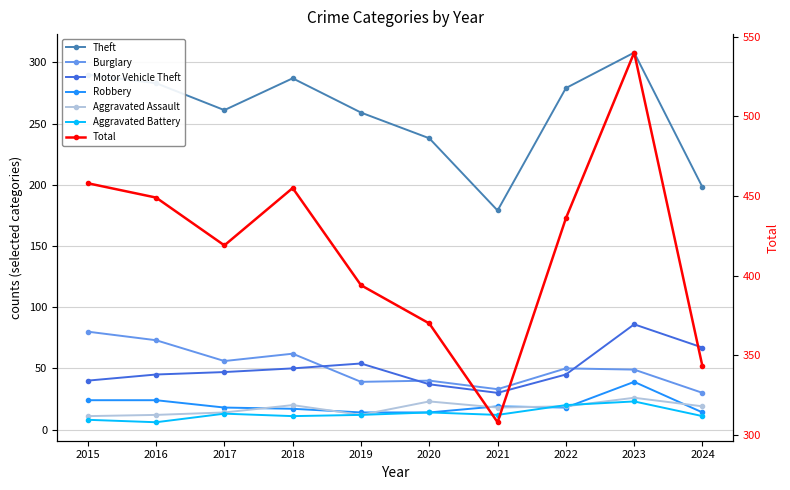

What is the value of the Robbery point at the 9th from the left?

39